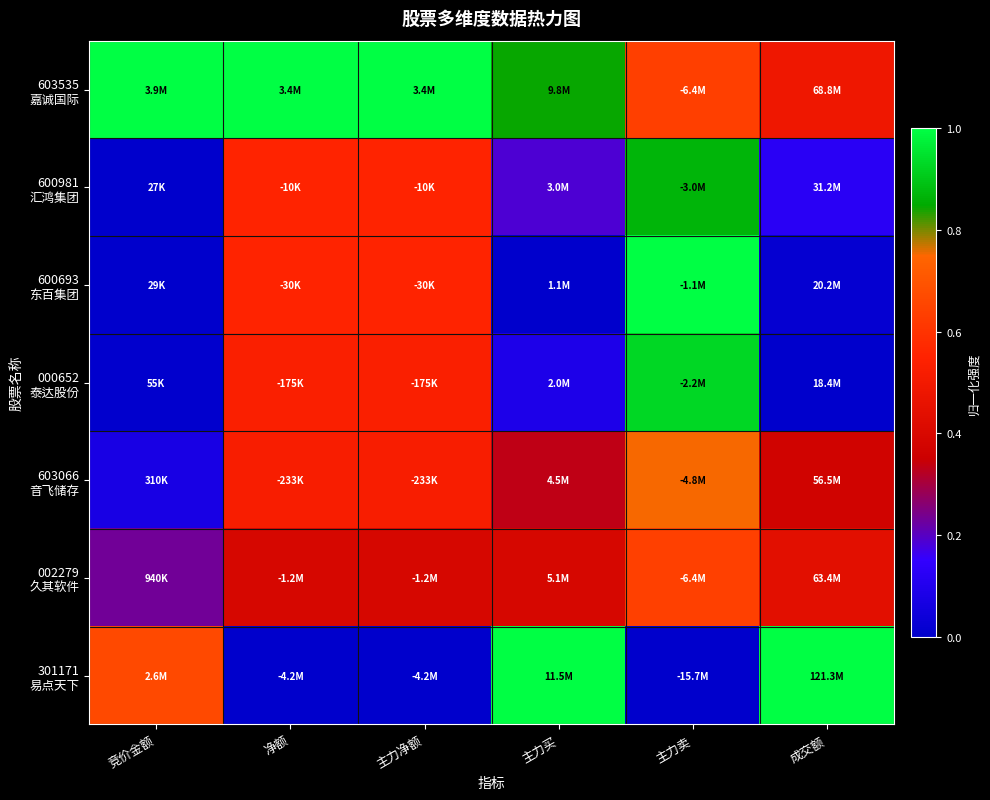

At which category is the sum across all series the highest?

主力卖